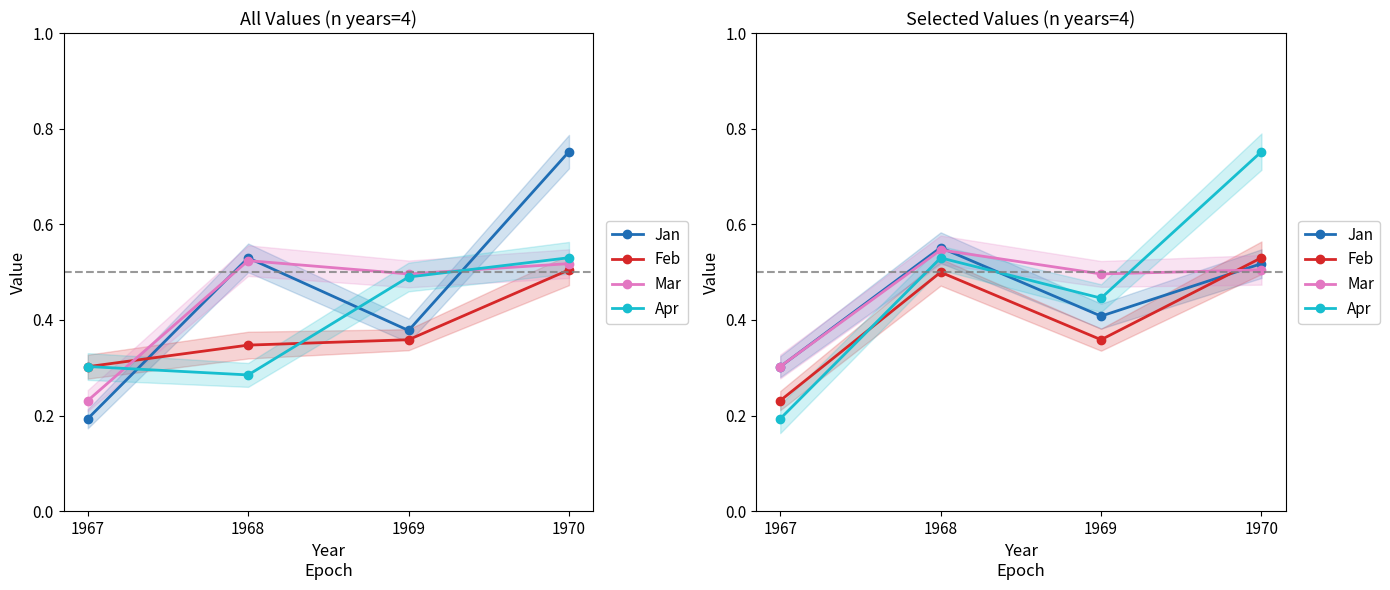

Between which two adjacent categories do Jan and Feb first intersect?

1969 and 1970